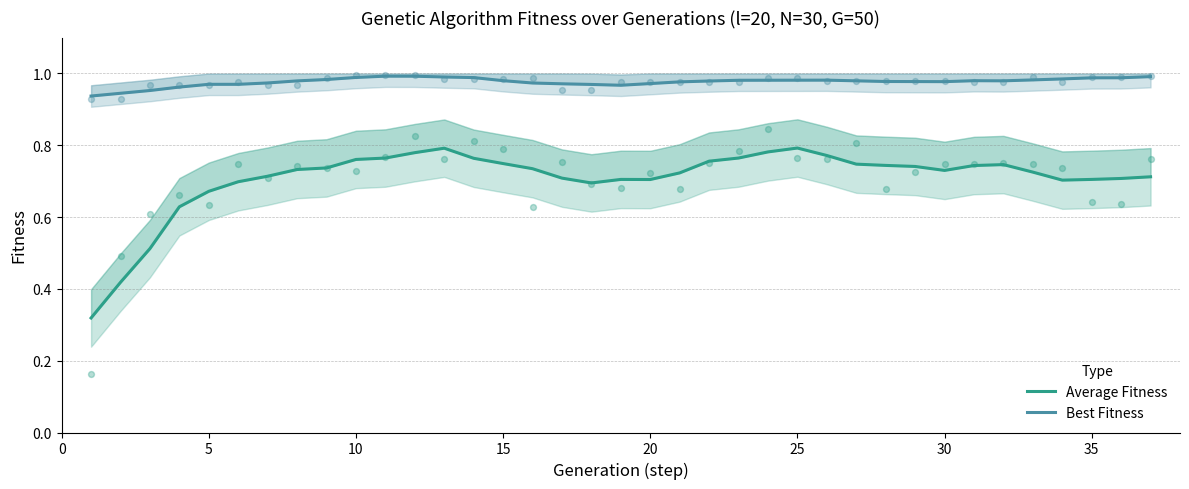

What are all the series names shown in the legend?

Average Fitness, Best Fitness